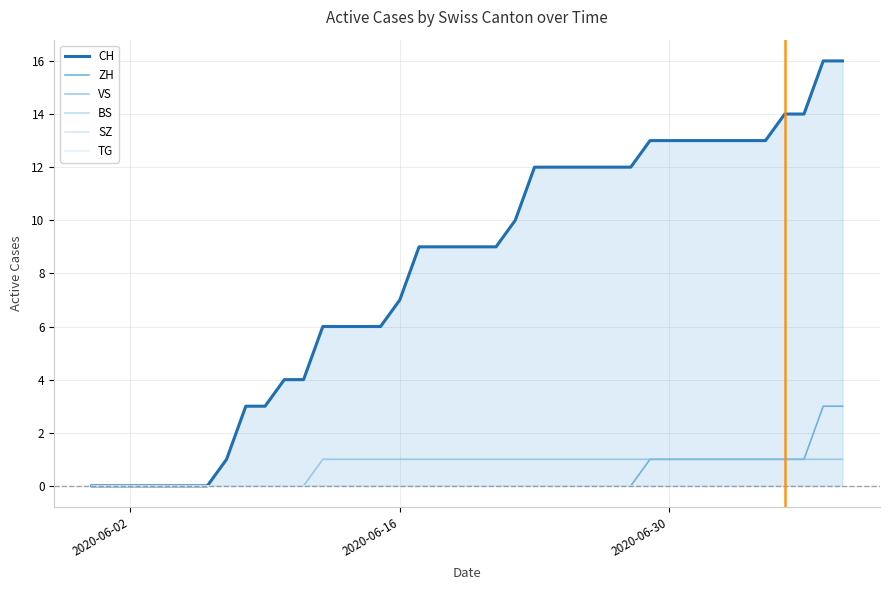

Reading left to right, list all the values displayed in this chart.

CH: 0	0	0	0	0	0	0	1	3	3	4	4	6	6	6	6	7	9	9	9	9	9	10	12	12	12	12	12	12	13	13	13	13	13	13	13	14	14	16	16
ZH: 0	0	0	0	0	0	0	0	0	0	0	0	0	0	0	0	0	0	0	0	0	0	0	0	0	0	0	0	0	1	1	1	1	1	1	1	1	1	3	3
VS: 0	0	0	0	0	0	0	0	0	0	0	0	1	1	1	1	1	1	1	1	1	1	1	1	1	1	1	1	1	1	1	1	1	1	1	1	1	1	1	1
BS: 0	0	0	0	0	0	0	0	0	0	0	0	0	0	0	0	0	0	0	0	0	0	0	0	0	0	0	0	0	0	0	0	0	0	0	0	0	0	0	0
SZ: 0	0	0	0	0	0	0	0	0	0	0	0	0	0	0	0	0	0	0	0	0	0	0	0	0	0	0	0	0	0	0	0	0	0	0	0	0	0	0	0
TG: 0	0	0	0	0	0	0	0	0	0	0	0	0	0	0	0	0	0	0	0	0	0	0	0	0	0	0	0	0	0	0	0	0	0	0	0	0	0	0	0